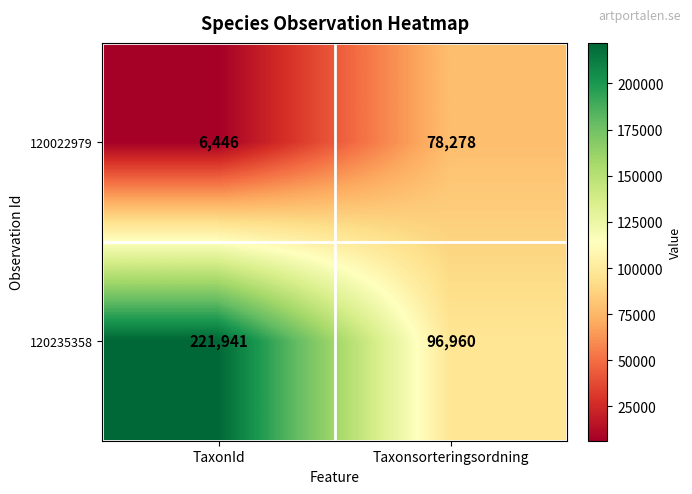

At Taxonsorteringsordning, list the series in order from smallest to largest.

120022979, 120235358